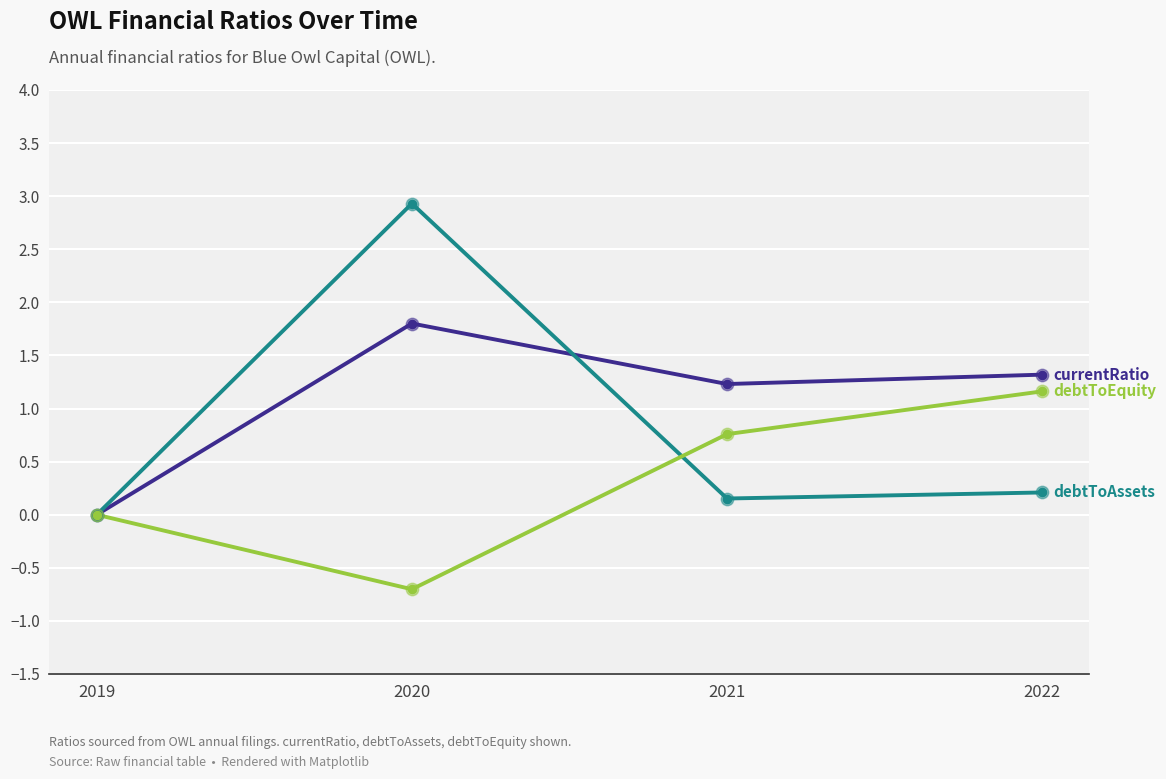

What is the spread (max minus min) of values at 2020?

3.6